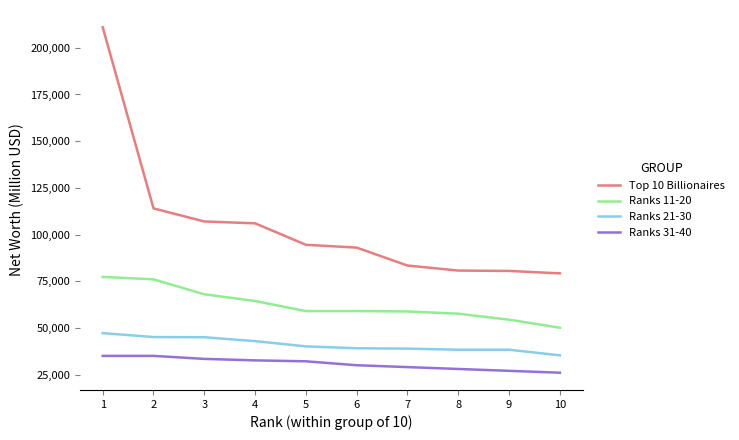

Where is Ranks 11-20 nearest to the value 63700?

4